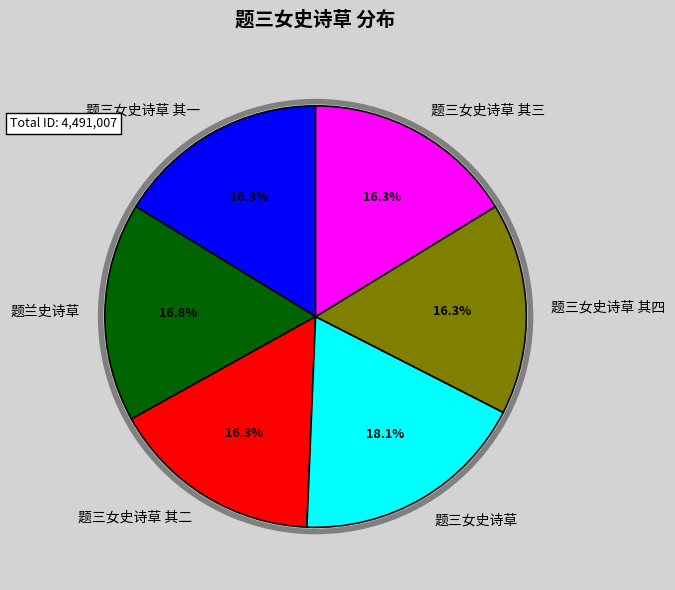

Is there any slice that represents more than half of the pie?

No